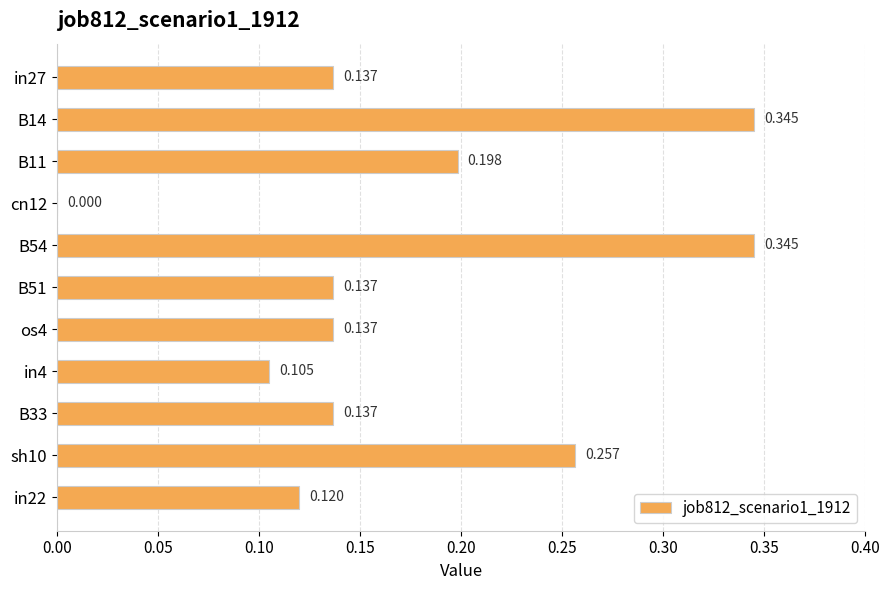

Count the number of categories in the chart.

11